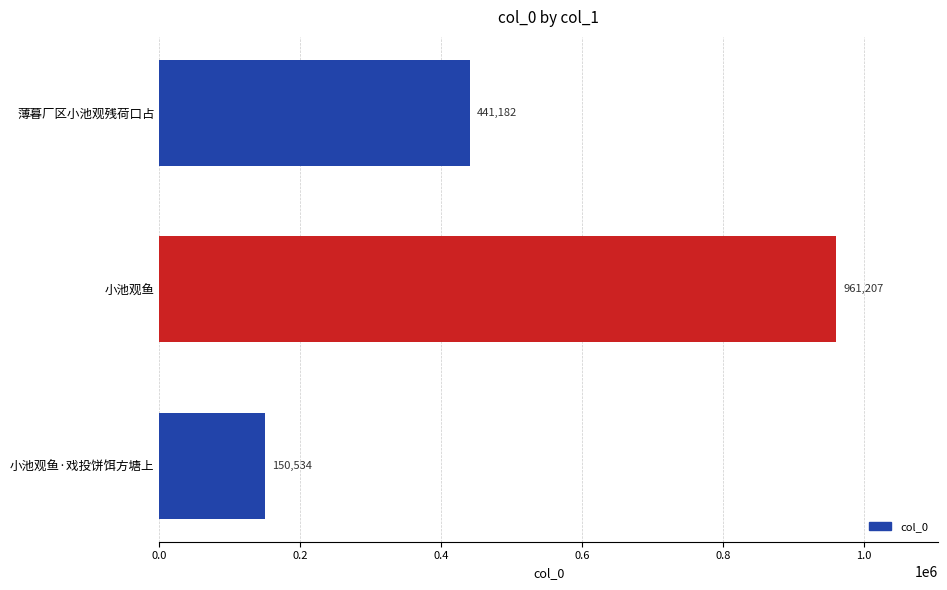

Reading top to bottom, transcribe all the data shown in this chart.

441182	961207	150534